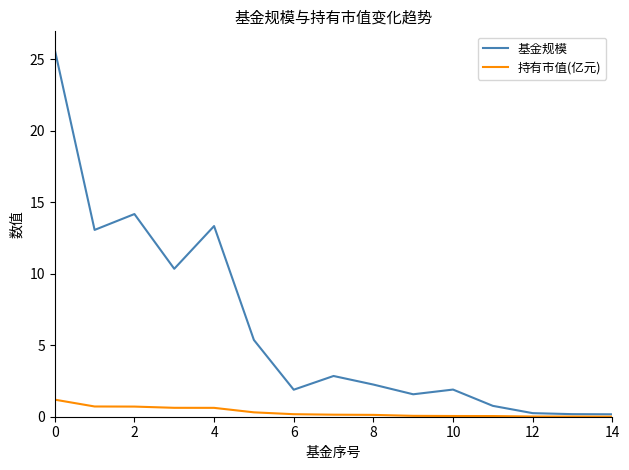

Rank the series by their average value, from highest to lowest.

基金规模, 持有市值(亿元)